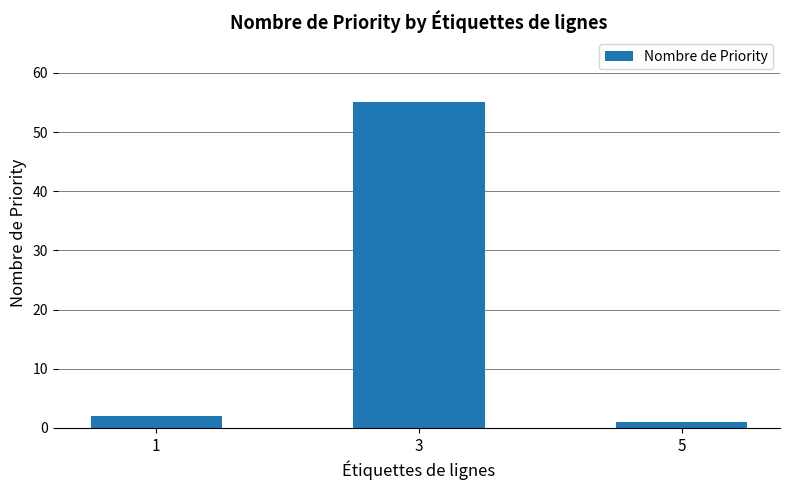

The chart shows a value of 2 at 1. True or false?

True